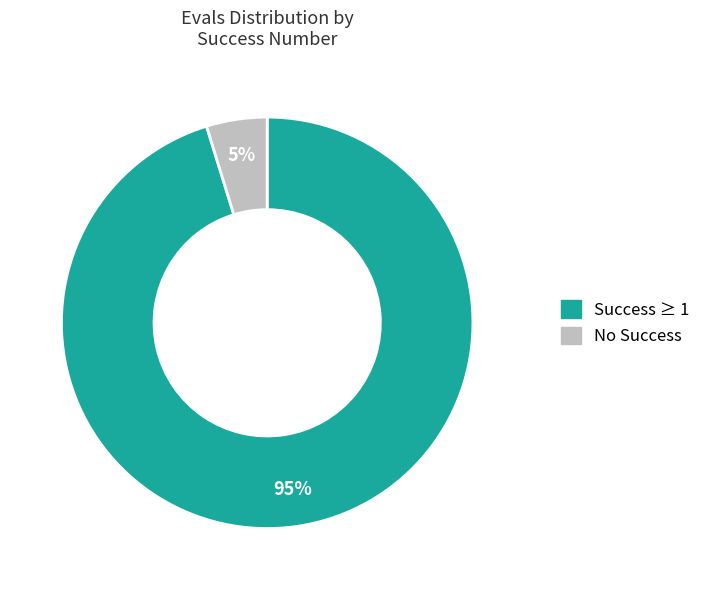

To the nearest percent, what percentage of the pie is No Success?

5%